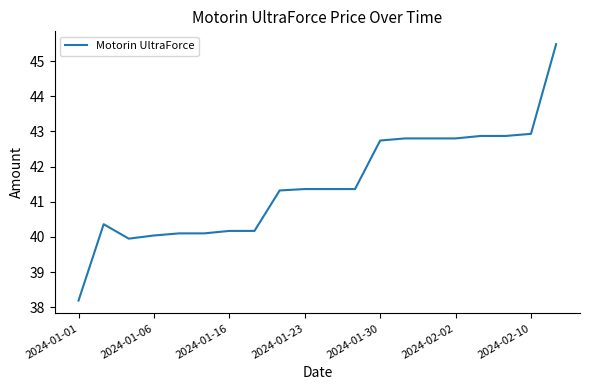

What is the maximum value shown in the chart?

45.5